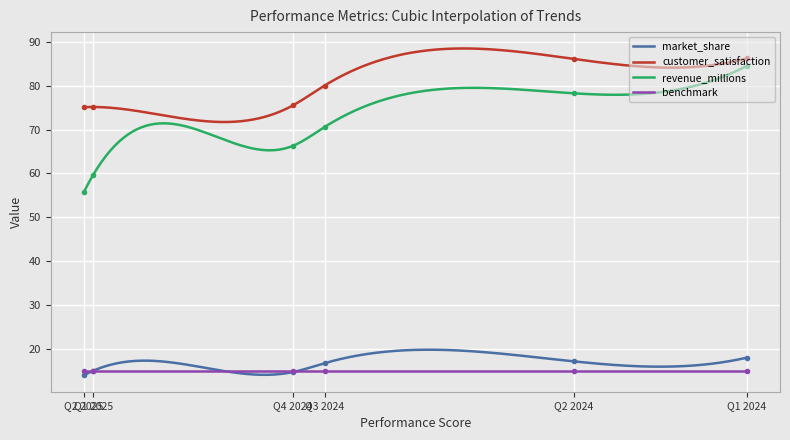

True or false: revenue_millions and market_share cross at least once.

False